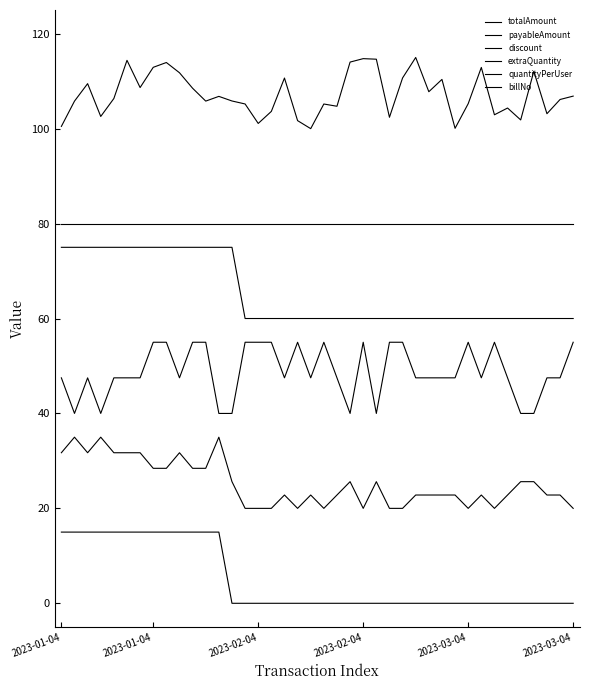

How many lines are shown in the chart?

6